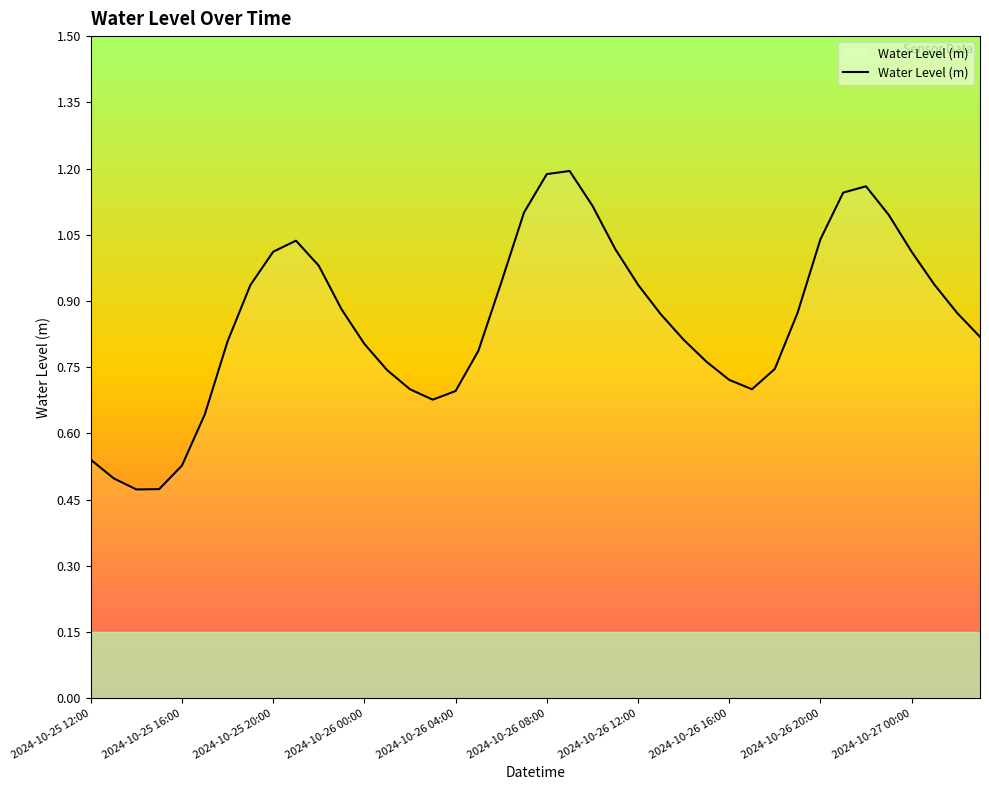

Is it true that the value at 2024-10-26 04:00 is 0.7?

True